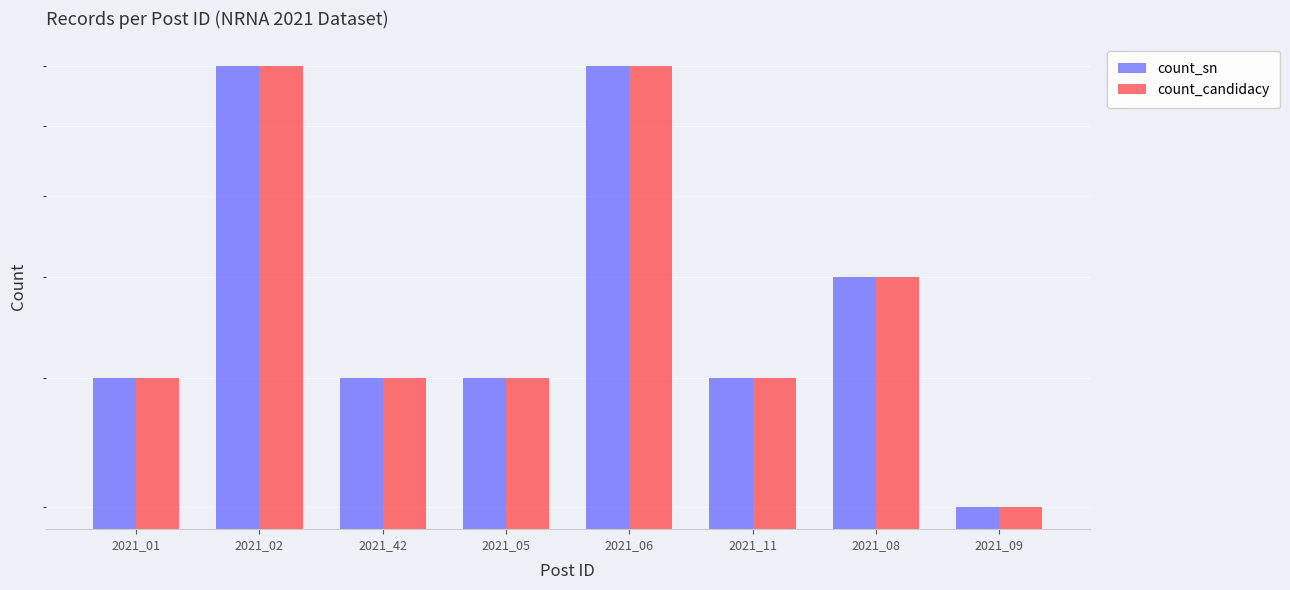

What is the lowest value of the count_sn series?

3